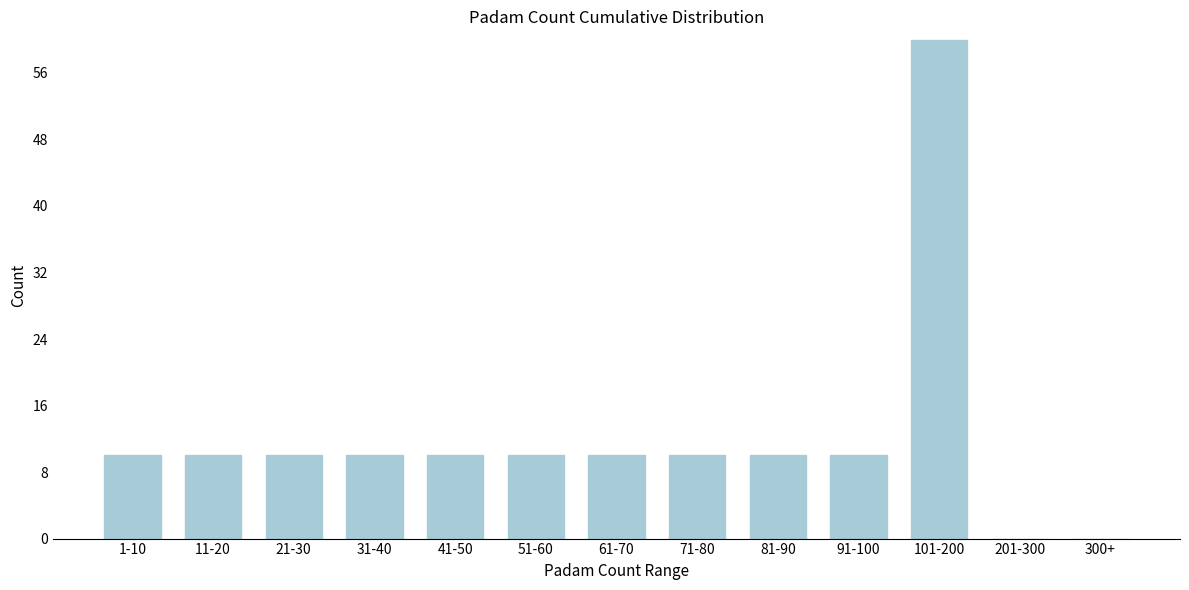

Reading left to right, what are all the values shown in this chart?

1-10=10	11-20=10	21-30=10	31-40=10	41-50=10	51-60=10	61-70=10	71-80=10	81-90=10	91-100=10	101-200=60	201-300=0	300+=0